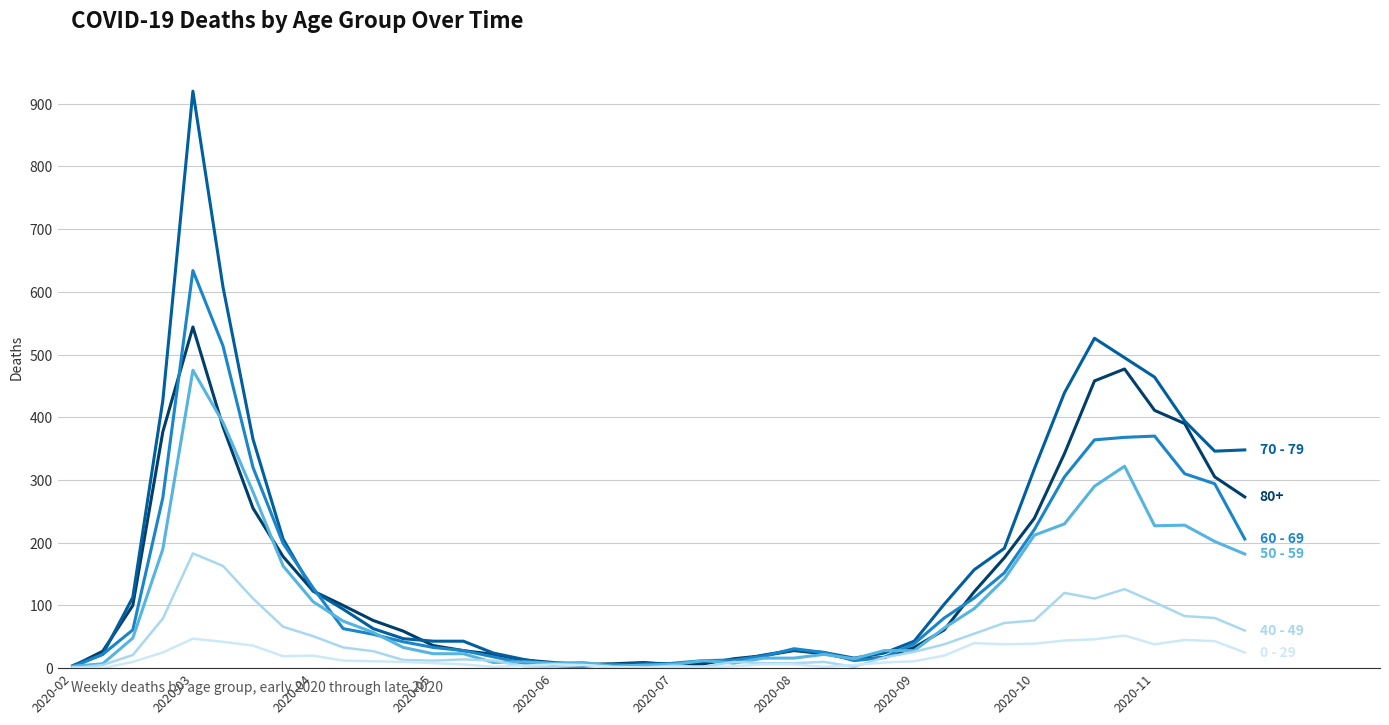

What is the greatest value displayed?

920